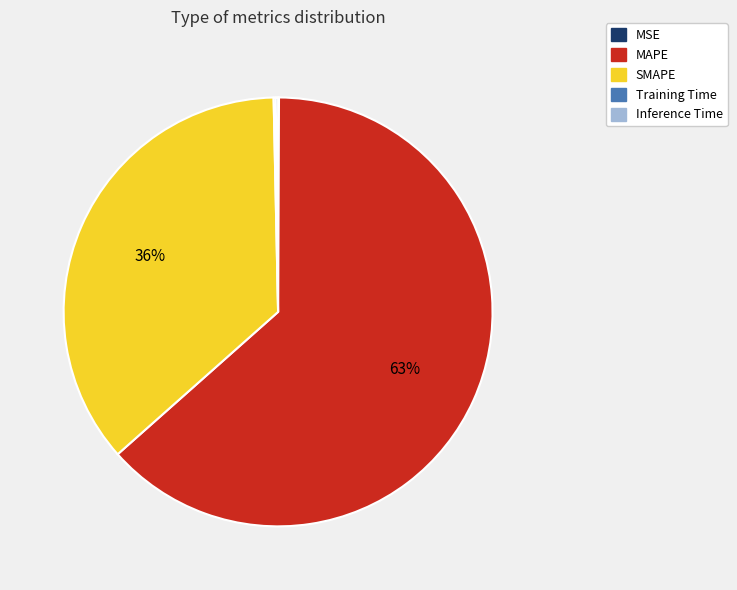

Do MAPE and SMAPE together represent more than half of the pie?

Yes